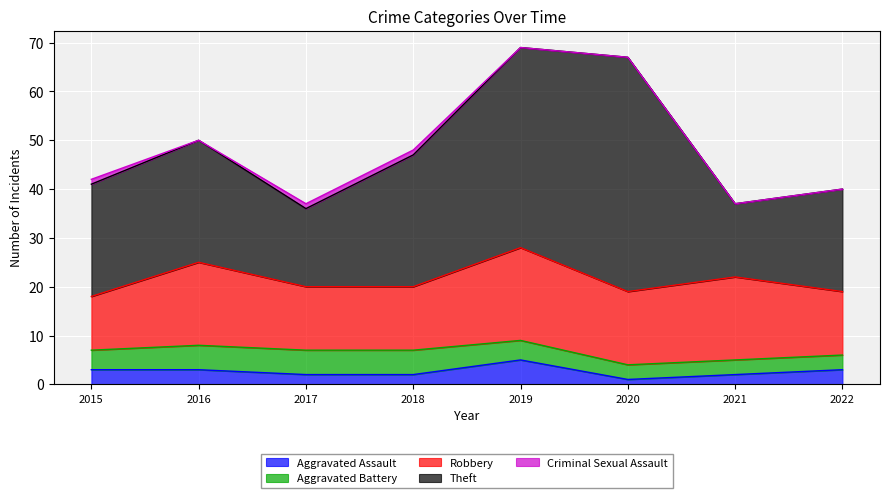

Is it true that Theft equals 64 at 2019?

False